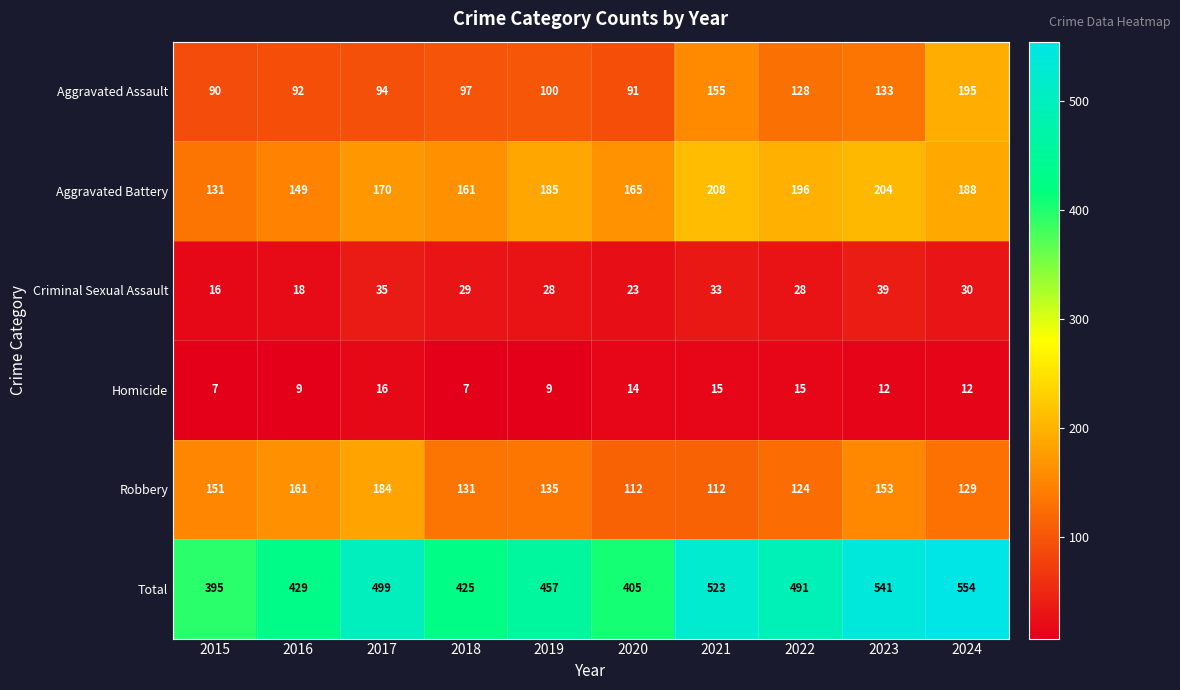

How many data points does each series have?

10